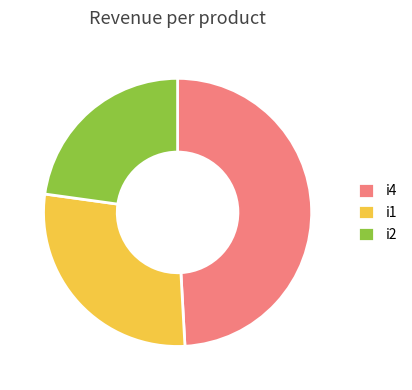

Which has a higher value, i4 or i2?

i4